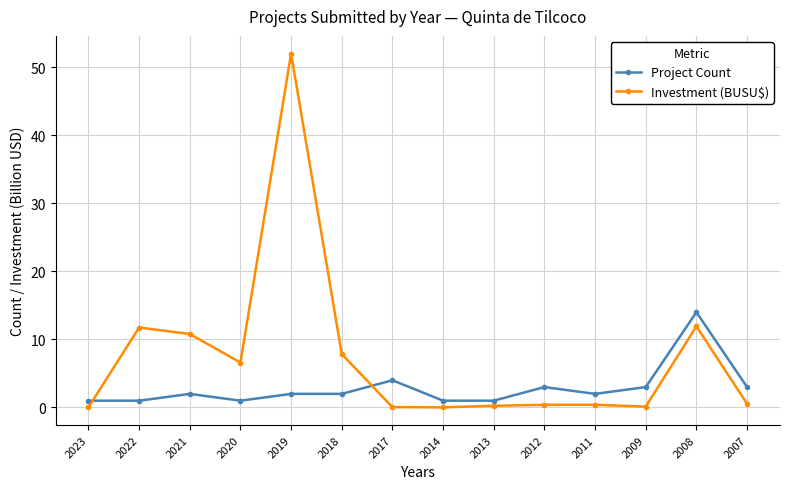

How many times do Investment (BUSU$) and Project Count cross each other?

2